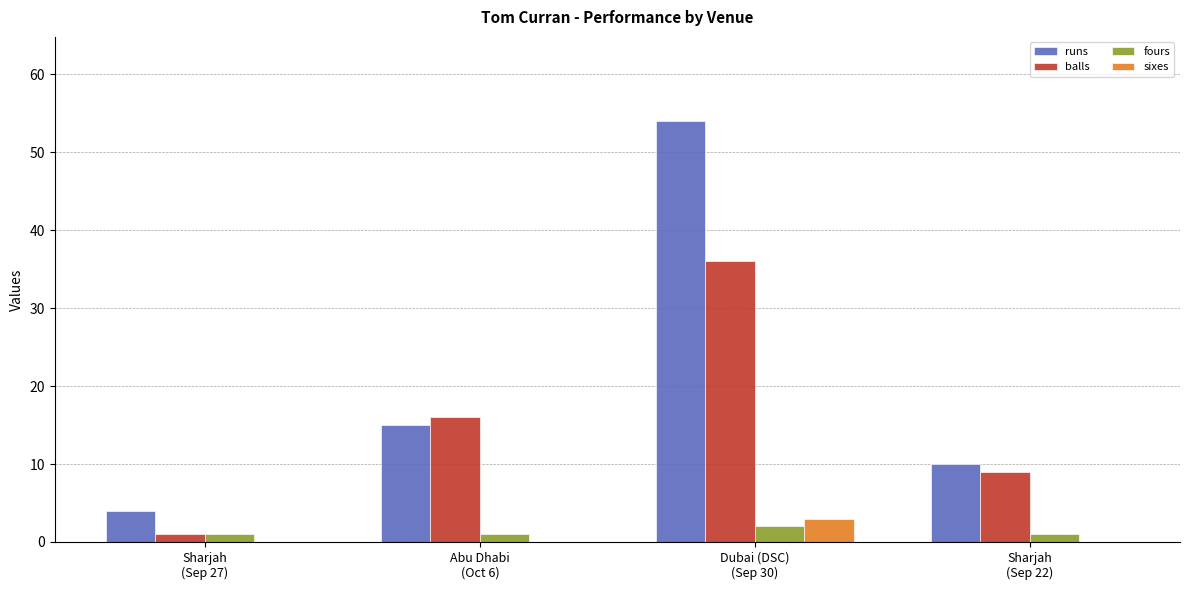

How many data points does each series have?

4